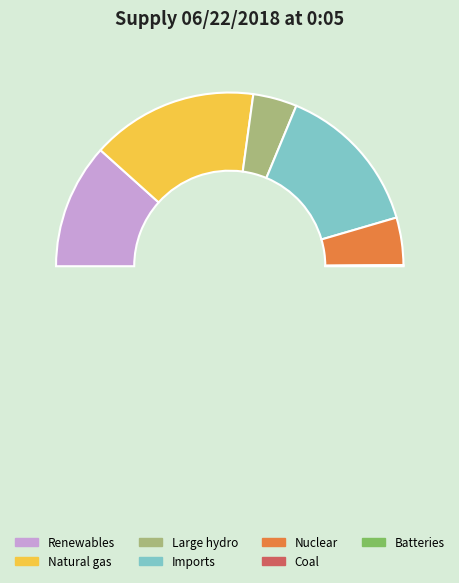

True or false: Batteries accounts for 7% of the total.

False